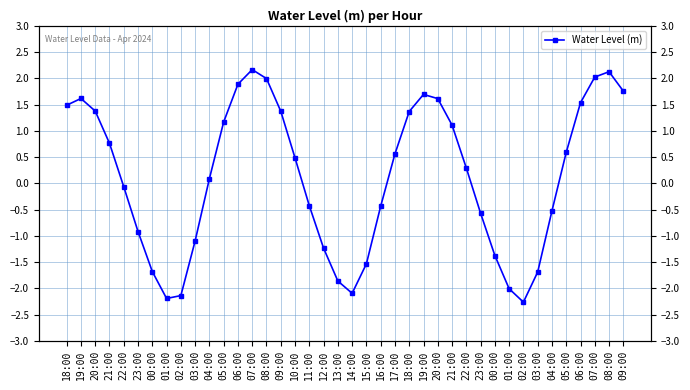

How many points are higher than both their immediate neighbors (excluding endpoints)?

4